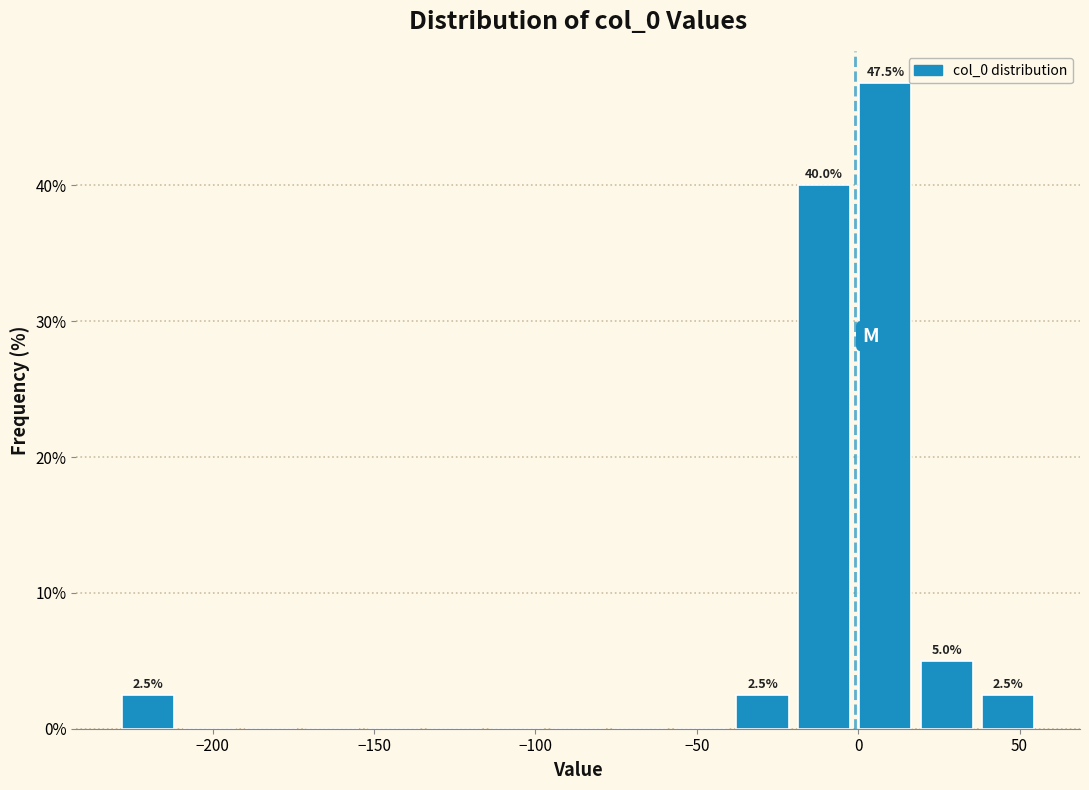

Around what value on the x-axis is the tallest bar? Give the approximate position of its centre, as read against the axis.

10